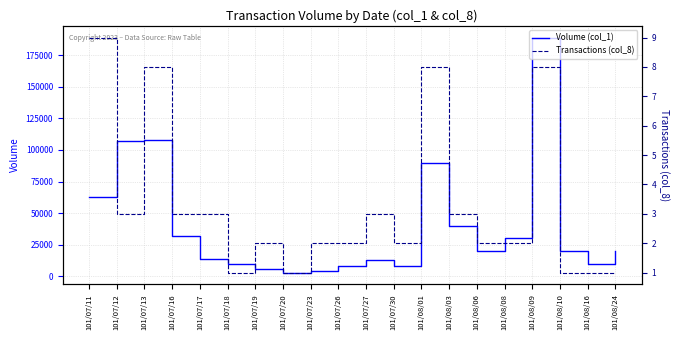

List the series in order of their peak value, lowest first.

Transactions (col_8), Volume (col_1)